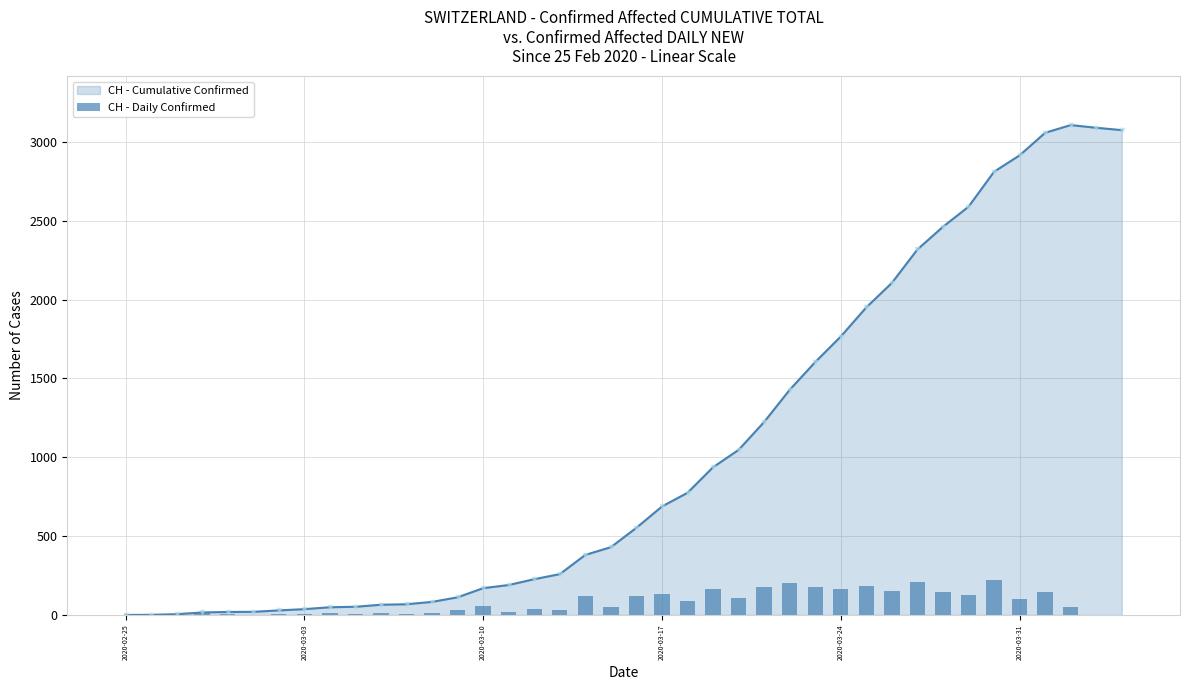

What is the maximum value for CH - Cumulative Confirmed?

3107